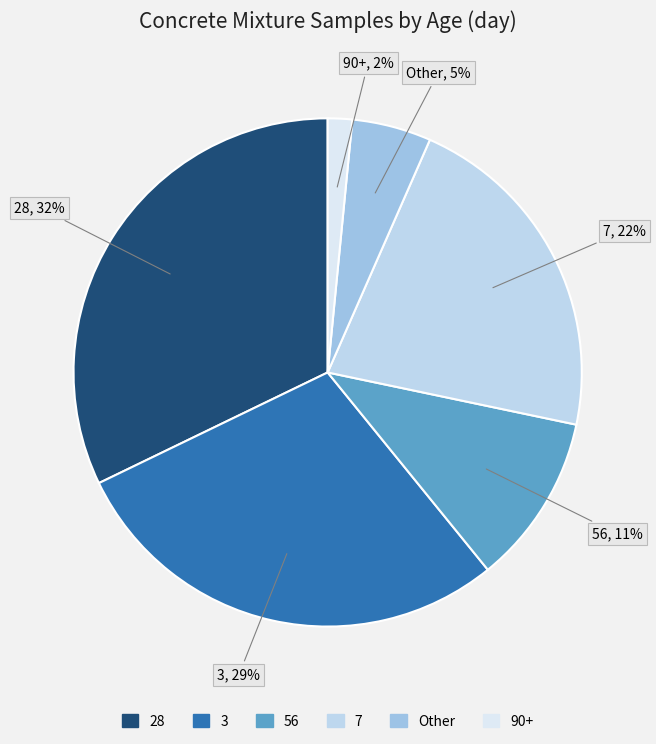

Count the number of slices in the pie.

6